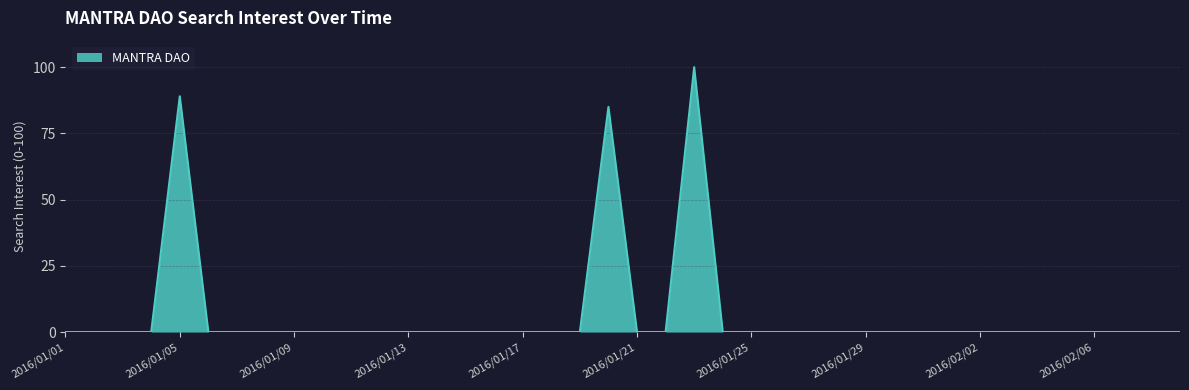

What is the difference between the maximum and minimum values?

100